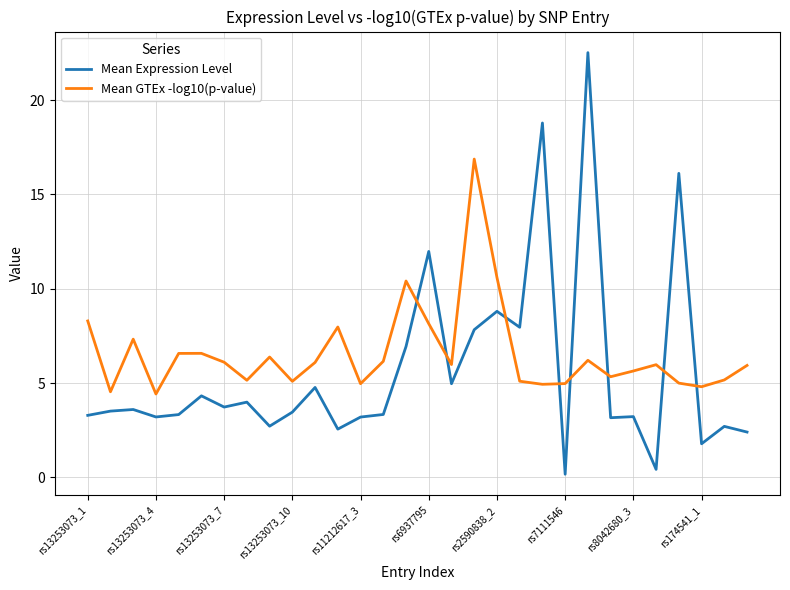

How many times do Mean Expression Level and Mean GTEx -log10(p-value) cross each other?

8